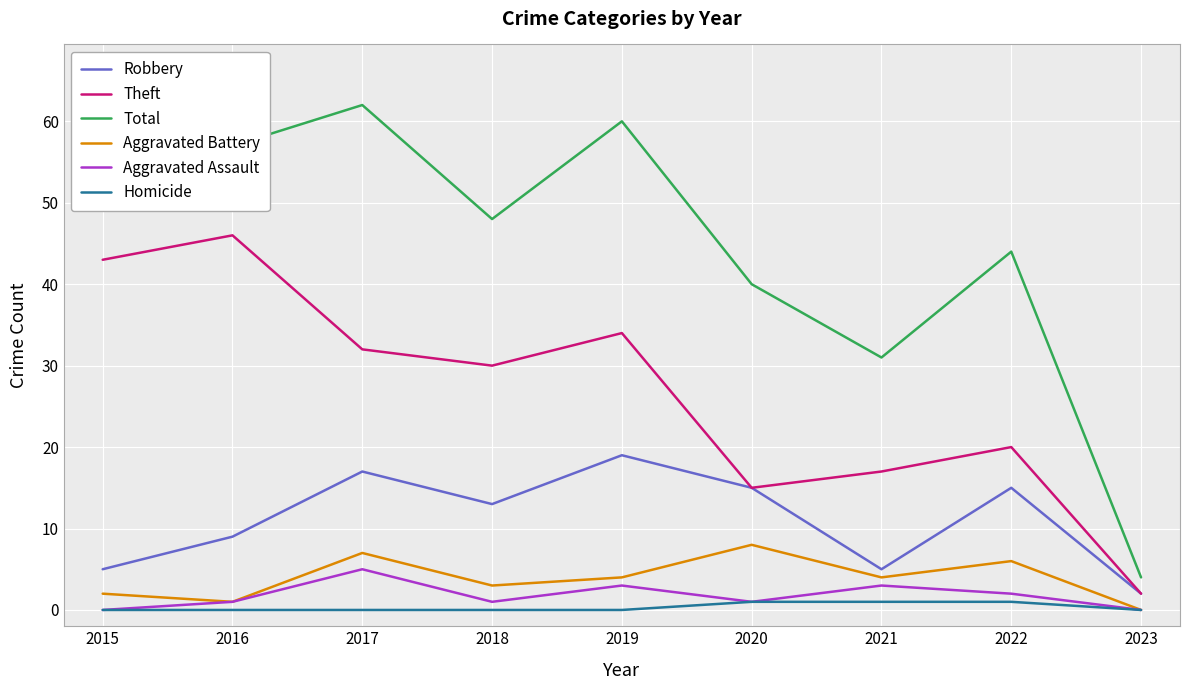

At which label is Total closest to 33?

2021